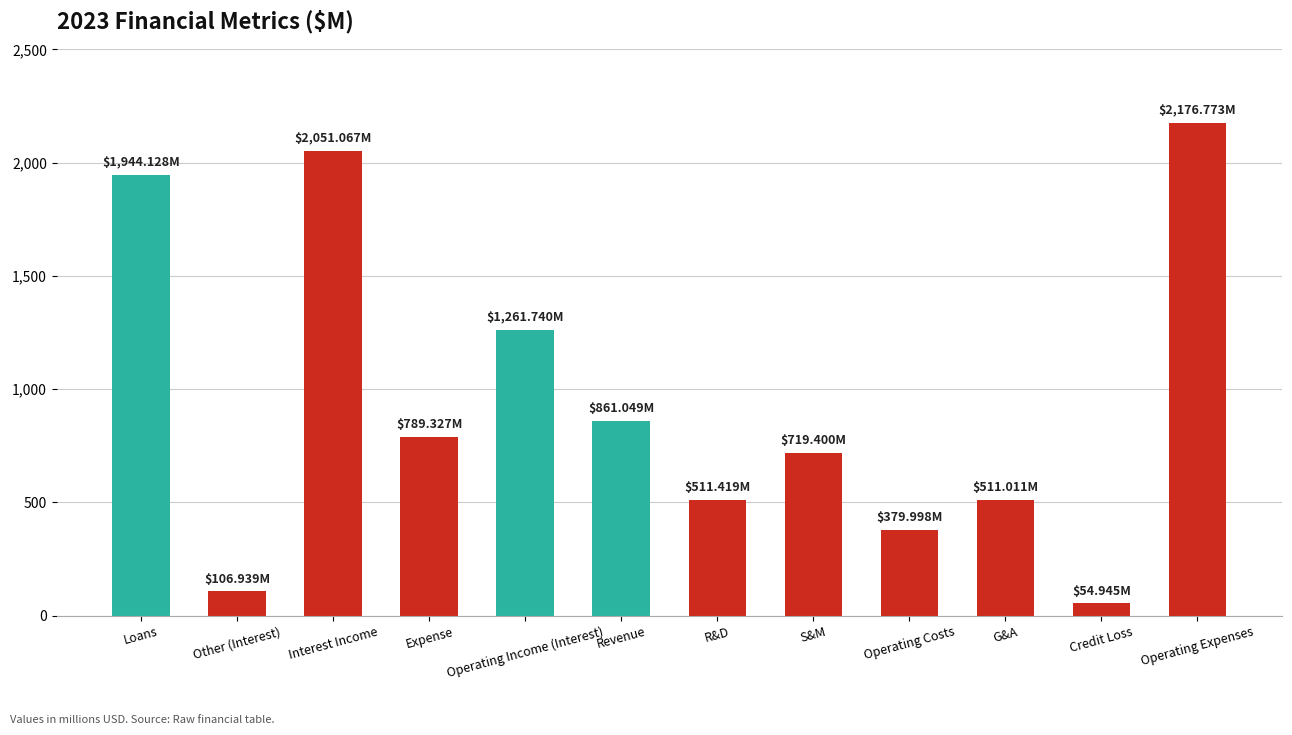

What is the minimum value shown in the chart?

54.9